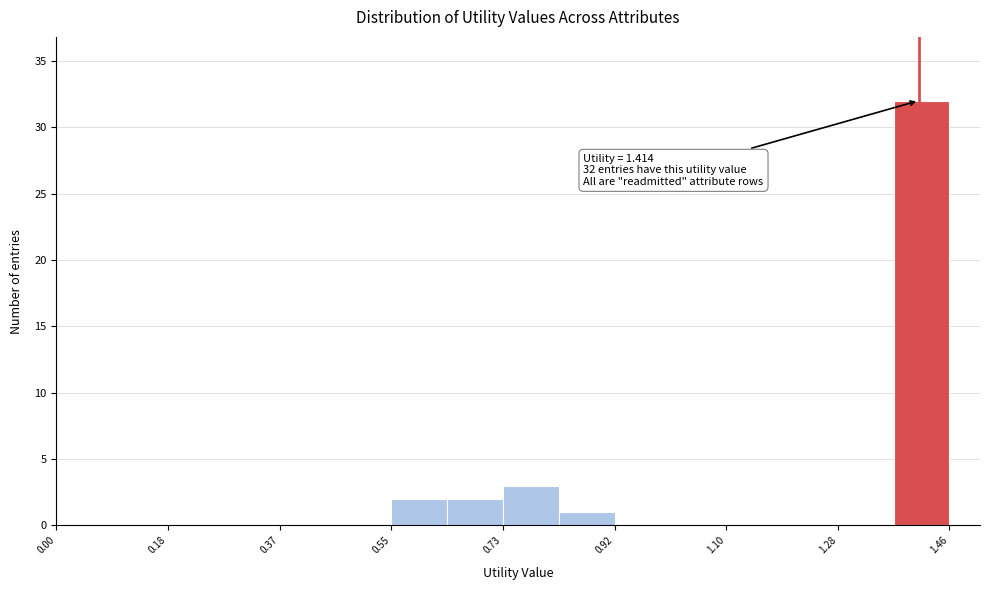

Over which range of the x-axis is the bar tallest?

1.38 to 1.46